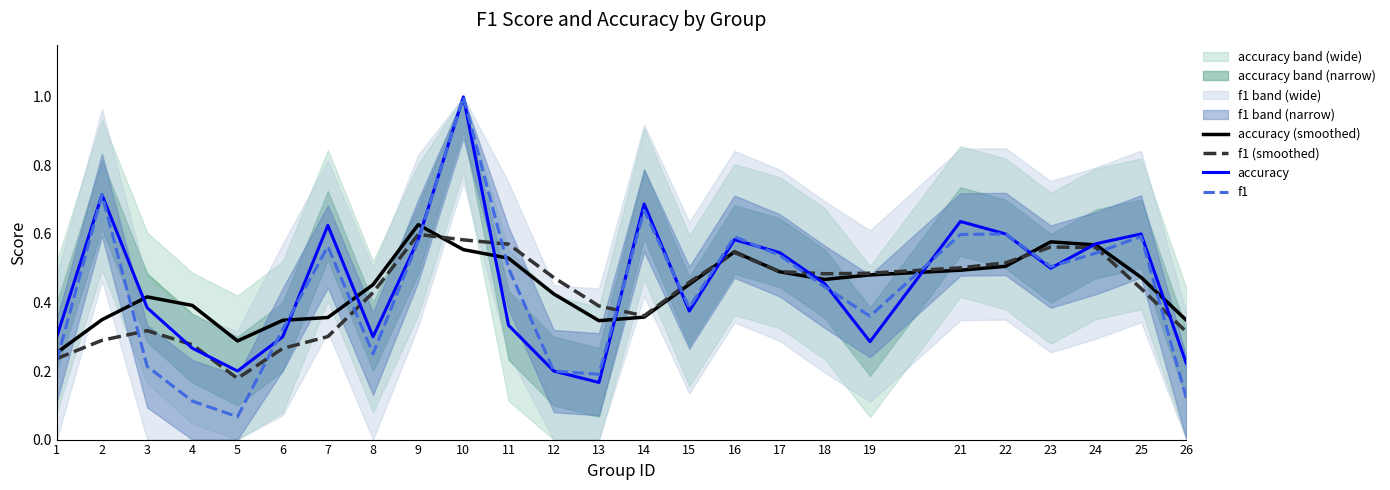

True or false: accuracy (smoothed) and accuracy intersect in this chart.

True